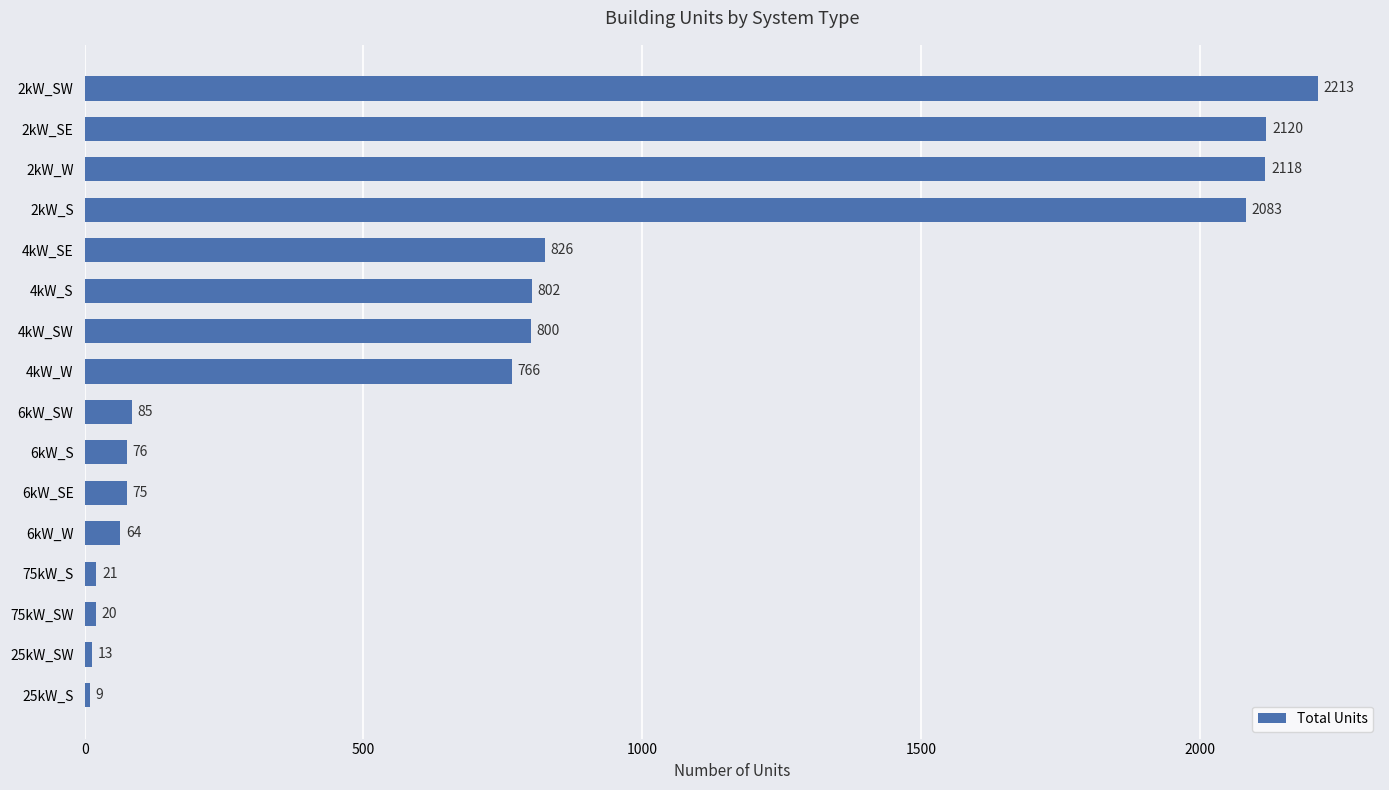

What is the label of the 12th bar from the top?

6kW_W